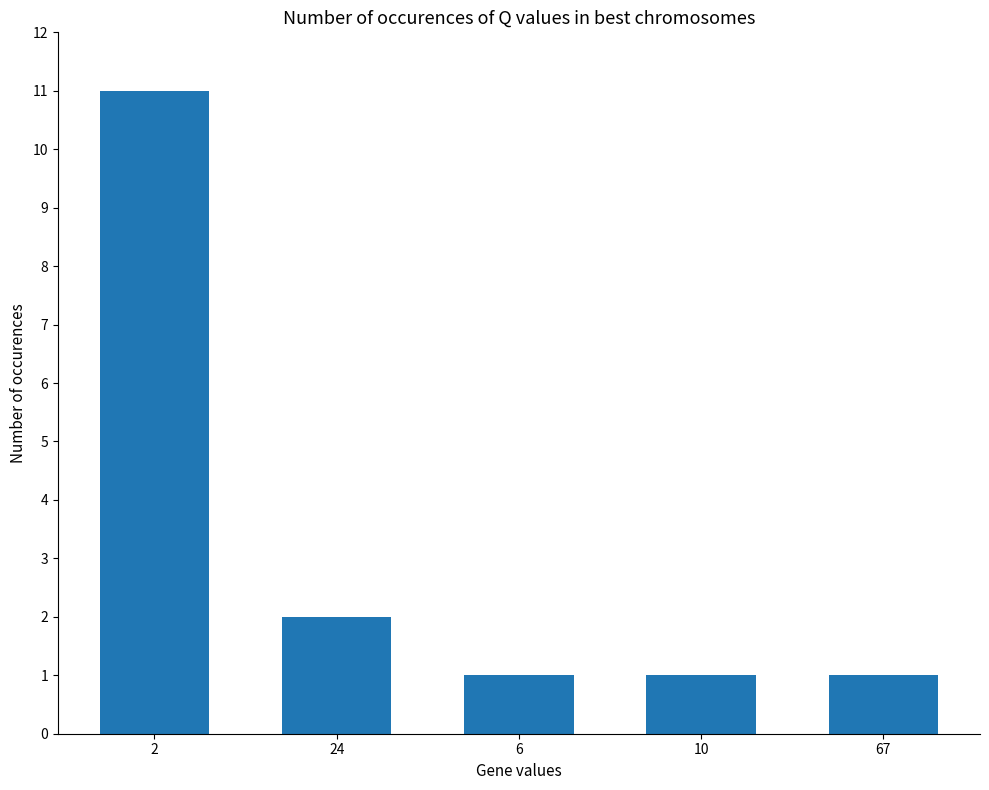

What is the label of the 2nd bar from the right?

10